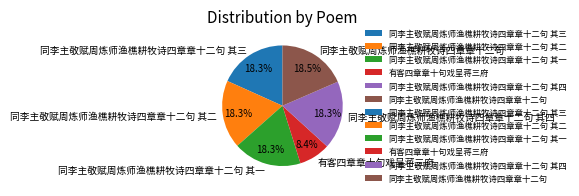

Does any single category account for the majority?

No